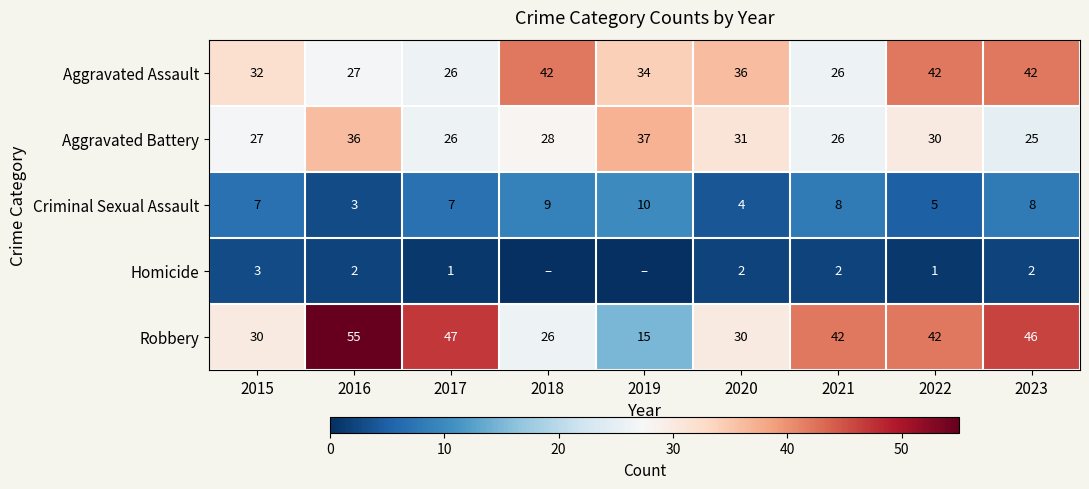

At how many categories does at least one series exceed 14?

9